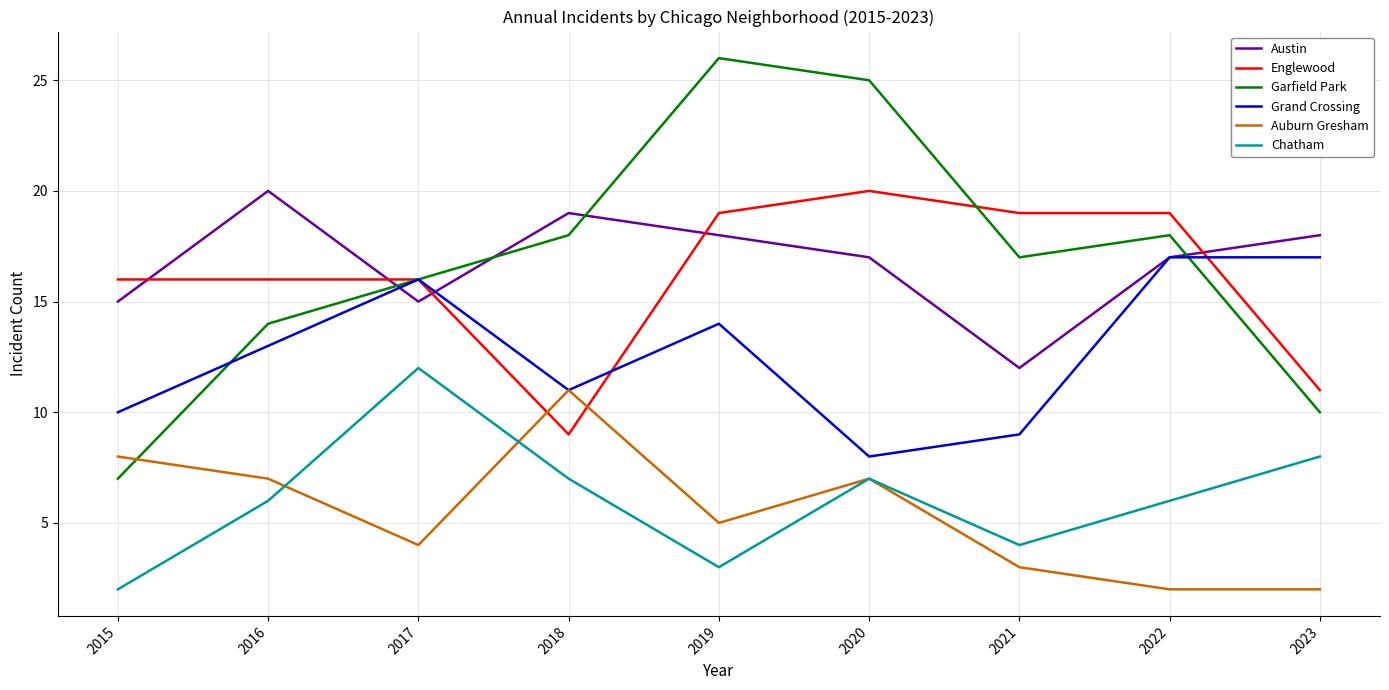

Reading left to right, transcribe all the data shown in this chart.

Austin: 2015=15	2016=20	2017=15	2018=19	2019=18	2020=17	2021=12	2022=17	2023=18
Englewood: 2015=16	2016=16	2017=16	2018=9	2019=19	2020=20	2021=19	2022=19	2023=11
Garfield Park: 2015=7	2016=14	2017=16	2018=18	2019=26	2020=25	2021=17	2022=18	2023=10
Grand Crossing: 2015=10	2016=13	2017=16	2018=11	2019=14	2020=8	2021=9	2022=17	2023=17
Auburn Gresham: 2015=8	2016=7	2017=4	2018=11	2019=5	2020=7	2021=3	2022=2	2023=2
Chatham: 2015=2	2016=6	2017=12	2018=7	2019=3	2020=7	2021=4	2022=6	2023=8